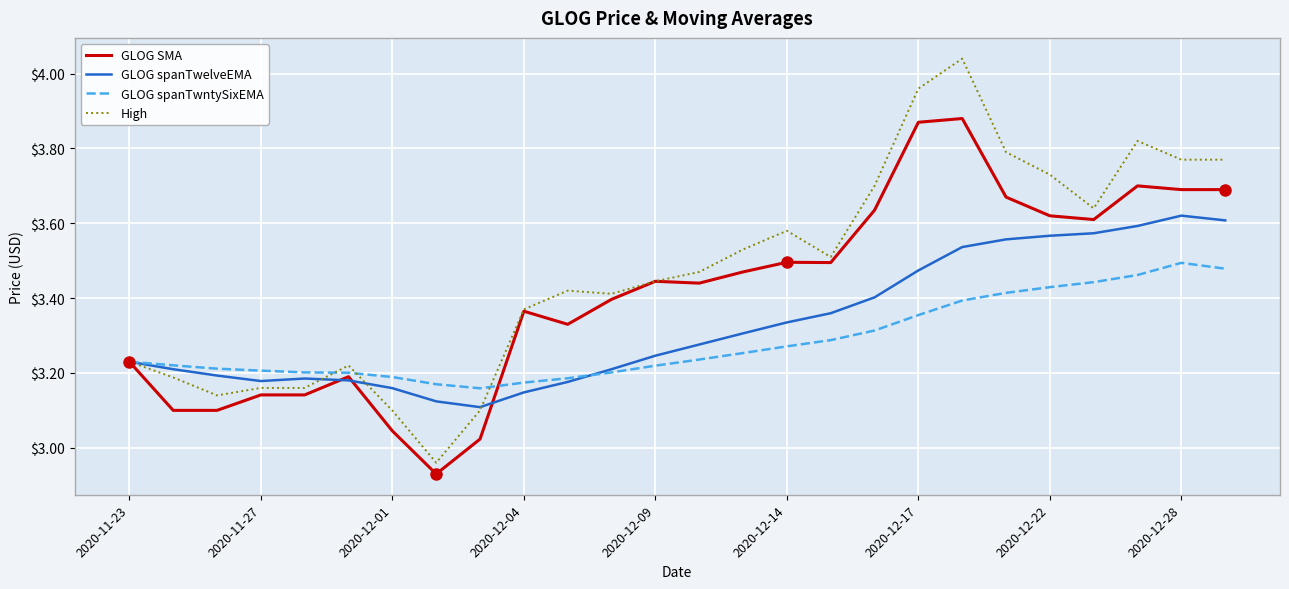

Does the chart display data point markers on the line(s)?

No